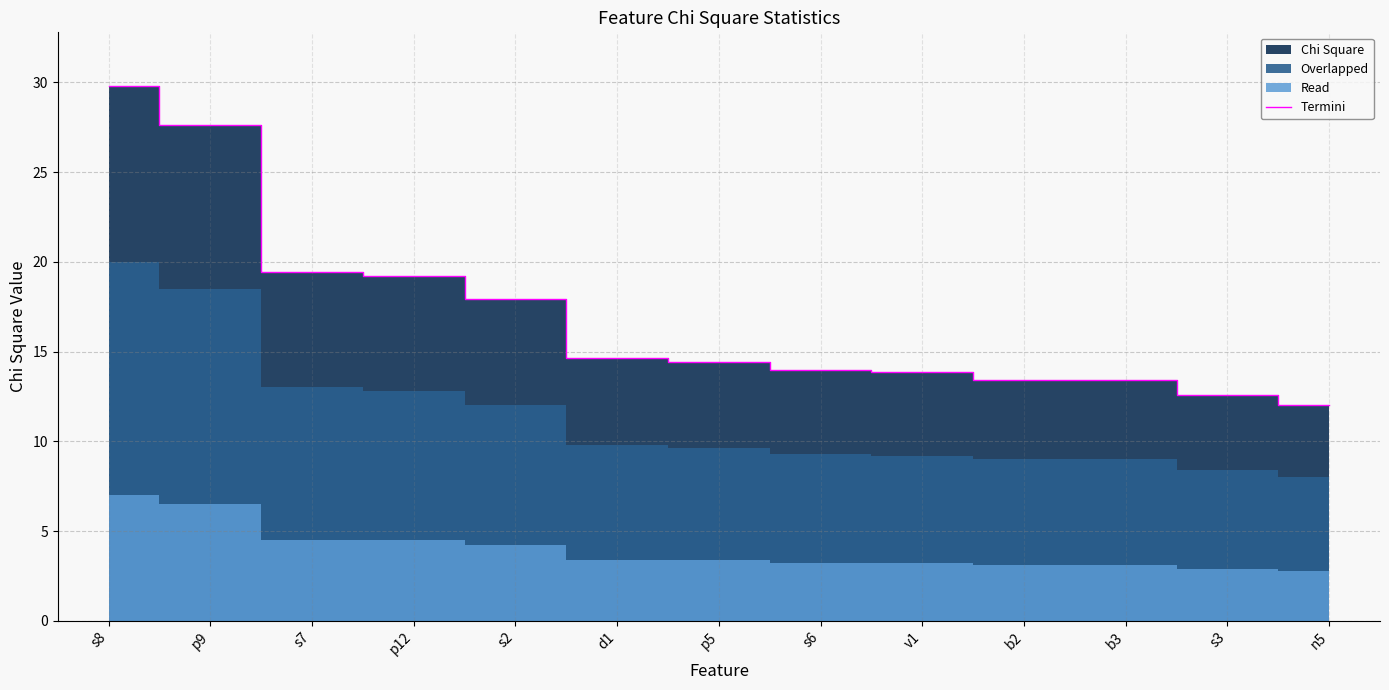

What is the difference between the maximum and minimum values?

17.8